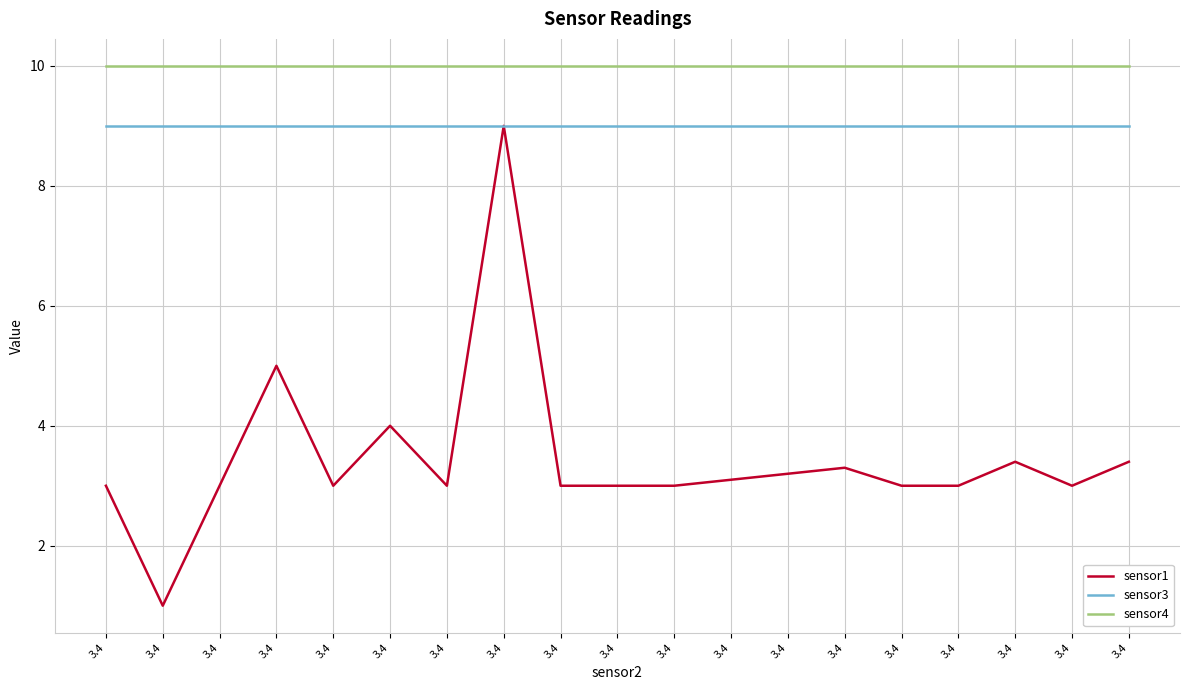

Is it true that sensor1 equals 1.0 at 3.4?

True